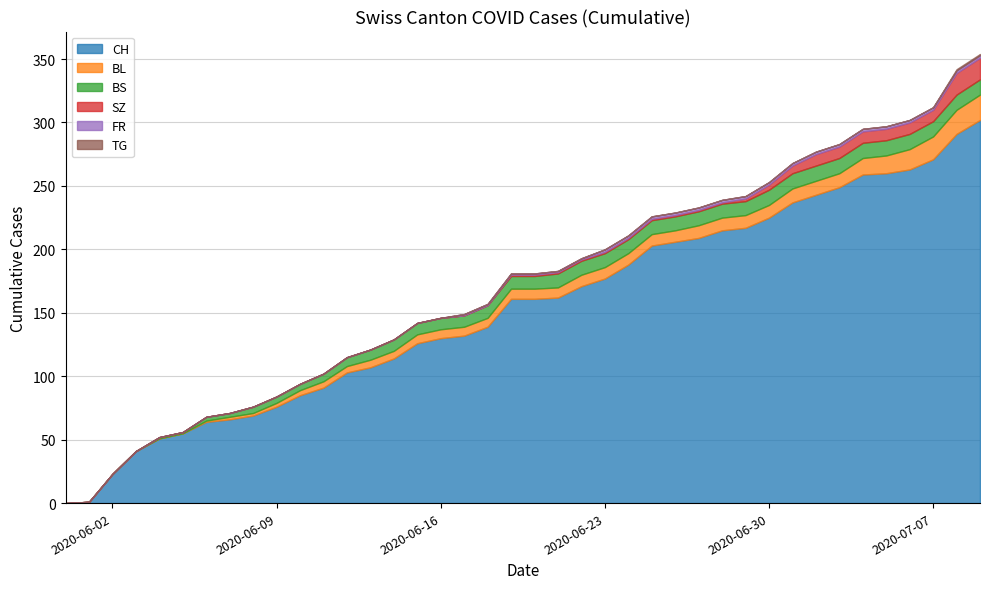

Reading left to right, transcribe all the data shown in this chart.

CH: 2020-05-31=0	2020-06-01=1	2020-06-02=23	2020-06-03=41	2020-06-04=51	2020-06-05=55	2020-06-06=64	2020-06-07=66	2020-06-08=69	2020-06-09=76	2020-06-10=85	2020-06-11=91	2020-06-12=103	2020-06-13=107	2020-06-14=114	2020-06-15=126	2020-06-16=130	2020-06-17=132	2020-06-18=139	2020-06-19=161	2020-06-20=161	2020-06-21=162	2020-06-22=171	2020-06-23=177	2020-06-24=188	2020-06-25=203	2020-06-26=206	2020-06-27=209	2020-06-28=215	2020-06-29=217	2020-06-30=225	2020-07-01=237	2020-07-02=243	2020-07-03=249	2020-07-04=259	2020-07-05=260	2020-07-06=263	2020-07-07=271	2020-07-08=291	2020-07-09=302
BL: 2020-05-31=0	2020-06-01=0	2020-06-02=0	2020-06-03=0	2020-06-04=0	2020-06-05=0	2020-06-06=1	2020-06-07=2	2020-06-08=2	2020-06-09=3	2020-06-10=4	2020-06-11=5	2020-06-12=5	2020-06-13=6	2020-06-14=6	2020-06-15=7	2020-06-16=7	2020-06-17=7	2020-06-18=7	2020-06-19=8	2020-06-20=8	2020-06-21=8	2020-06-22=9	2020-06-23=9	2020-06-24=9	2020-06-25=9	2020-06-26=9	2020-06-27=10	2020-06-28=10	2020-06-29=10	2020-06-30=10	2020-07-01=11	2020-07-02=11	2020-07-03=11	2020-07-04=13	2020-07-05=14	2020-07-06=16	2020-07-07=18	2020-07-08=19	2020-07-09=20
BS: 2020-05-31=0	2020-06-01=0	2020-06-02=0	2020-06-03=0	2020-06-04=1	2020-06-05=1	2020-06-06=3	2020-06-07=3	2020-06-08=5	2020-06-09=5	2020-06-10=5	2020-06-11=6	2020-06-12=7	2020-06-13=8	2020-06-14=9	2020-06-15=9	2020-06-16=9	2020-06-17=9	2020-06-18=10	2020-06-19=10	2020-06-20=10	2020-06-21=11	2020-06-22=11	2020-06-23=11	2020-06-24=11	2020-06-25=11	2020-06-26=11	2020-06-27=11	2020-06-28=11	2020-06-29=11	2020-06-30=12	2020-07-01=12	2020-07-02=12	2020-07-03=12	2020-07-04=12	2020-07-05=12	2020-07-06=12	2020-07-07=12	2020-07-08=12	2020-07-09=12
SZ: 2020-05-31=0	2020-06-01=0	2020-06-02=0	2020-06-03=0	2020-06-04=0	2020-06-05=0	2020-06-06=0	2020-06-07=0	2020-06-08=0	2020-06-09=0	2020-06-10=0	2020-06-11=0	2020-06-12=0	2020-06-13=0	2020-06-14=0	2020-06-15=0	2020-06-16=0	2020-06-17=0	2020-06-18=0	2020-06-19=1	2020-06-20=1	2020-06-21=1	2020-06-22=1	2020-06-23=1	2020-06-24=1	2020-06-25=1	2020-06-26=1	2020-06-27=1	2020-06-28=1	2020-06-29=2	2020-06-30=4	2020-07-01=6	2020-07-02=9	2020-07-03=9	2020-07-04=9	2020-07-05=9	2020-07-06=9	2020-07-07=9	2020-07-08=17	2020-07-09=17
FR: 2020-05-31=0	2020-06-01=0	2020-06-02=0	2020-06-03=0	2020-06-04=0	2020-06-05=0	2020-06-06=0	2020-06-07=0	2020-06-08=0	2020-06-09=0	2020-06-10=0	2020-06-11=0	2020-06-12=0	2020-06-13=0	2020-06-14=0	2020-06-15=0	2020-06-16=0	2020-06-17=1	2020-06-18=1	2020-06-19=1	2020-06-20=1	2020-06-21=1	2020-06-22=1	2020-06-23=2	2020-06-24=2	2020-06-25=2	2020-06-26=2	2020-06-27=2	2020-06-28=2	2020-06-29=2	2020-06-30=2	2020-07-01=2	2020-07-02=2	2020-07-03=2	2020-07-04=2	2020-07-05=2	2020-07-06=2	2020-07-07=2	2020-07-08=2	2020-07-09=2
TG: 2020-05-31=0	2020-06-01=0	2020-06-02=0	2020-06-03=0	2020-06-04=0	2020-06-05=0	2020-06-06=0	2020-06-07=0	2020-06-08=0	2020-06-09=0	2020-06-10=0	2020-06-11=0	2020-06-12=0	2020-06-13=0	2020-06-14=0	2020-06-15=0	2020-06-16=0	2020-06-17=0	2020-06-18=0	2020-06-19=0	2020-06-20=0	2020-06-21=0	2020-06-22=0	2020-06-23=0	2020-06-24=0	2020-06-25=0	2020-06-26=0	2020-06-27=0	2020-06-28=0	2020-06-29=0	2020-06-30=0	2020-07-01=0	2020-07-02=0	2020-07-03=0	2020-07-04=0	2020-07-05=0	2020-07-06=0	2020-07-07=0	2020-07-08=1	2020-07-09=1